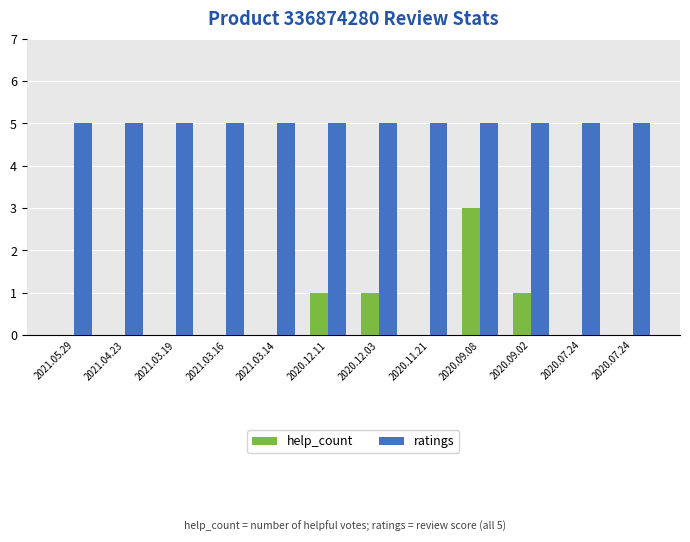

What is the highest value of the ratings series?

5